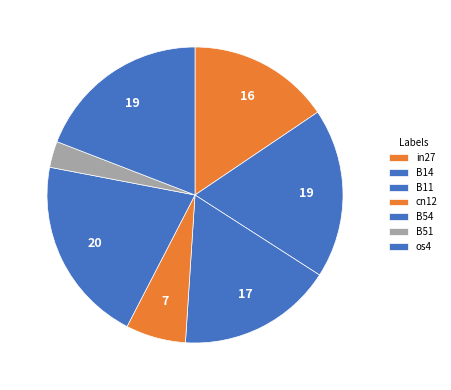

Which category has the smallest portion of the pie?

B51